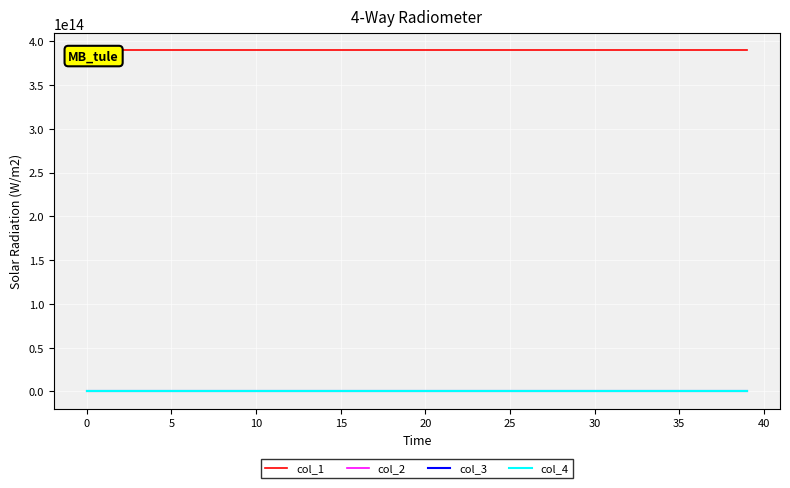

True or false: col_2 has more than 2 points higher than both neighbors.

False